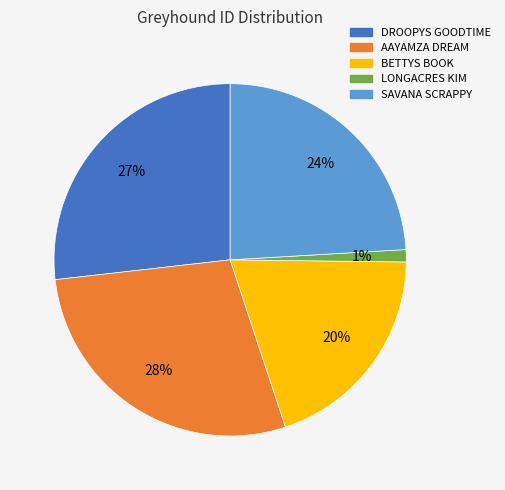

To the nearest percent, what is the average slice percentage?

20%